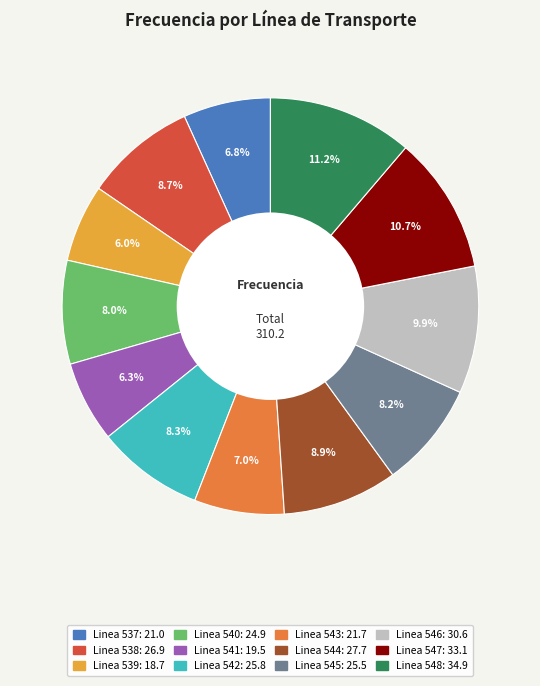

True or false: Linea 538 accounts for 9% of the total.

True